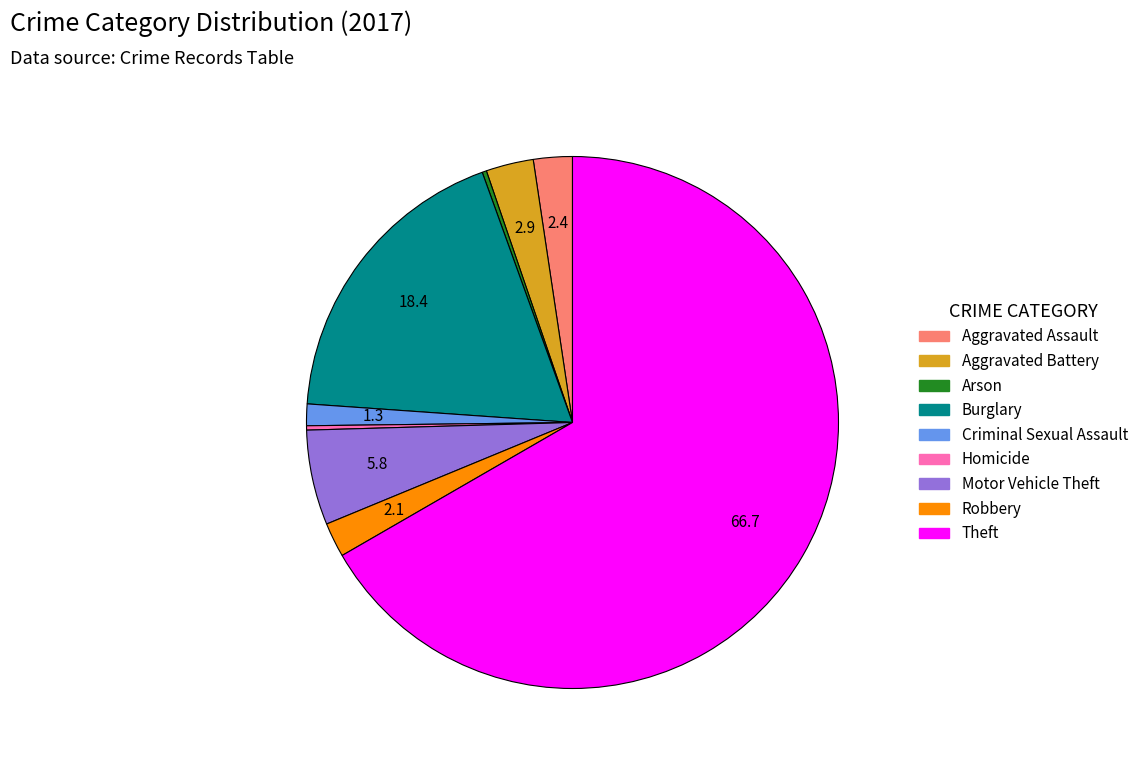

Which has a higher value, Robbery or Theft?

Theft